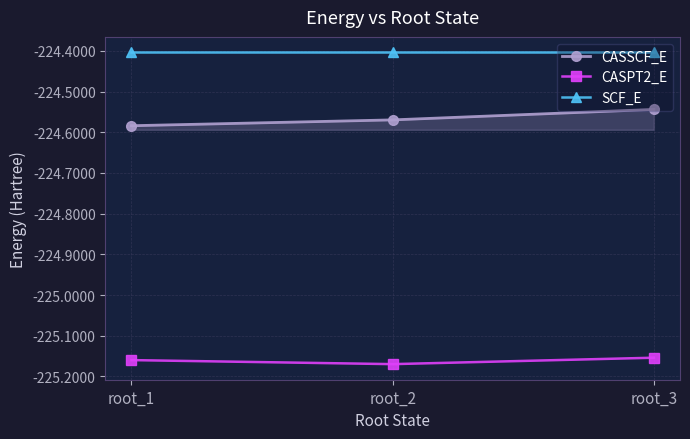

What is the spread (max minus min) of values at root_2?

0.8